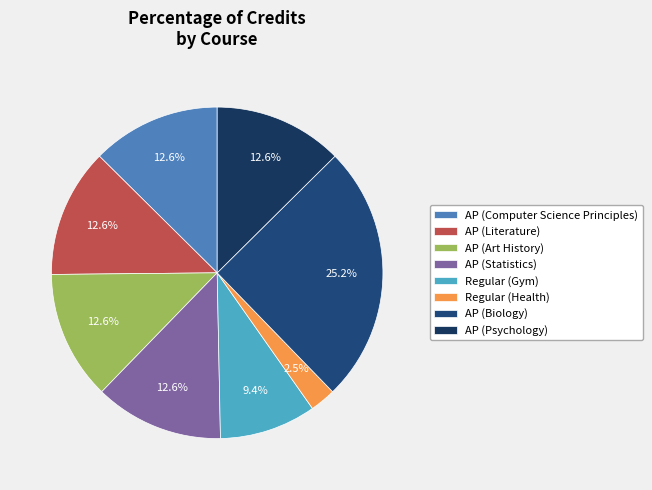

The AP (Psychology) slice represents 2% of the pie. True or false?

False